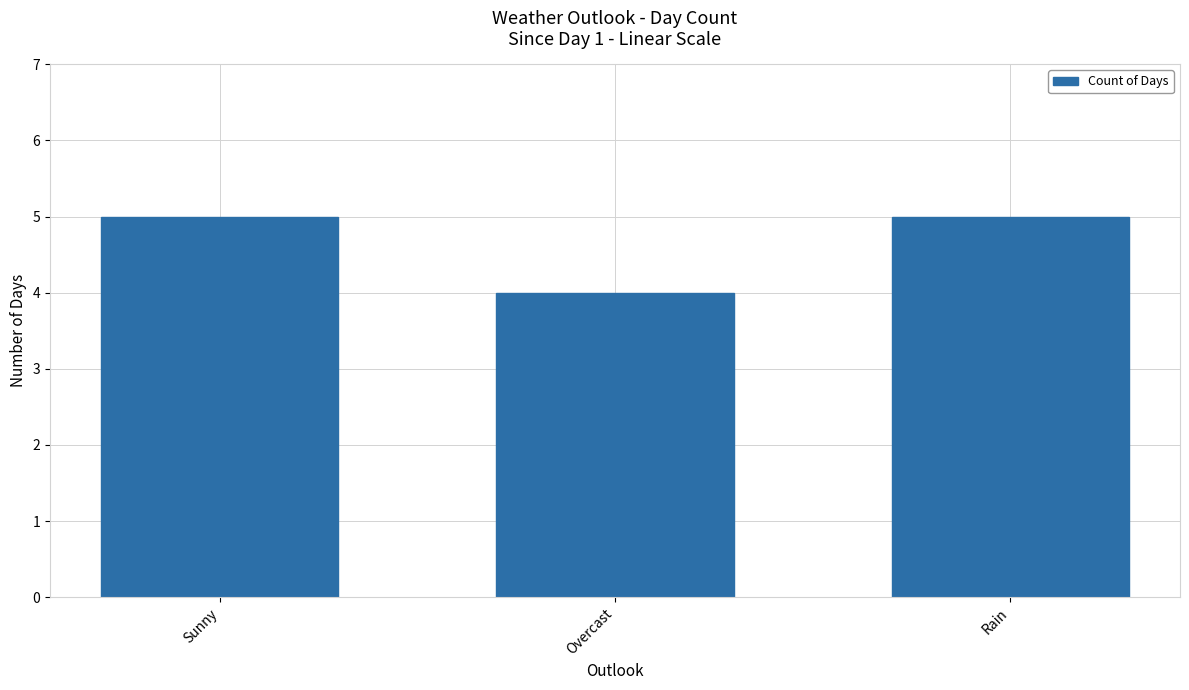

Reading left to right, list all the values displayed in this chart.

5	4	5